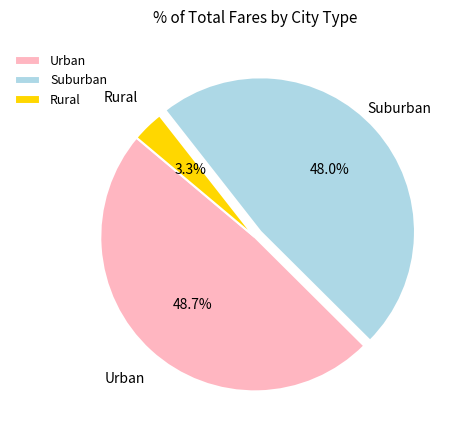

To the nearest percent, what is the difference between the largest and smallest slice percentages?

45%